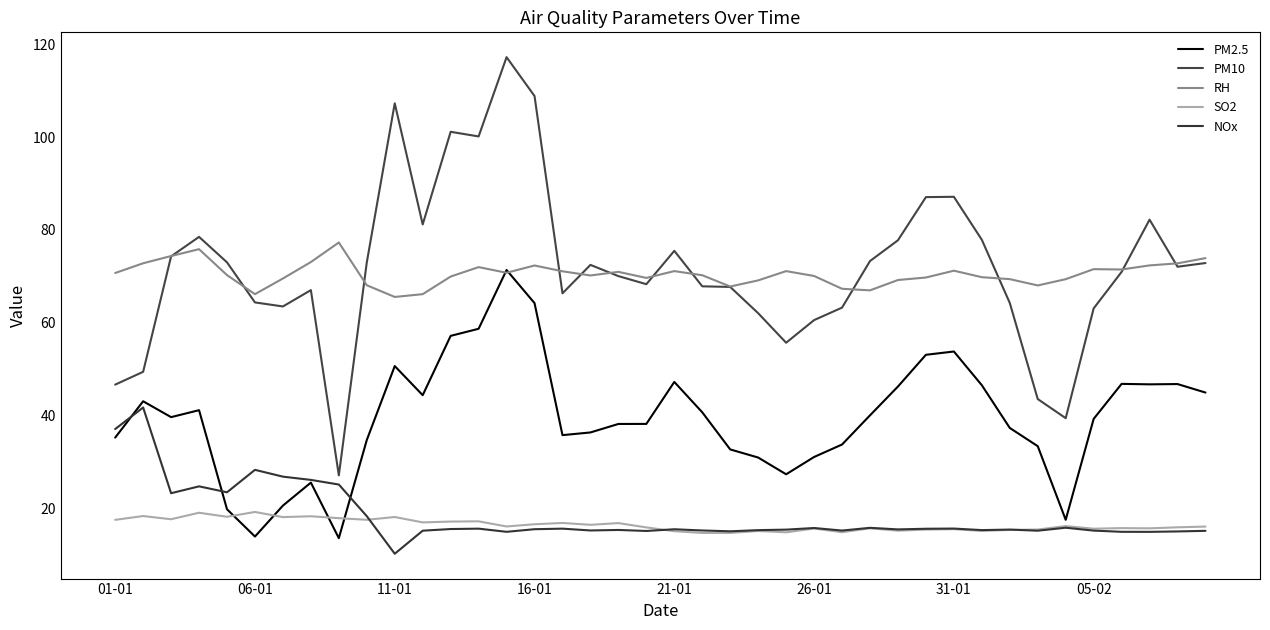

How many lines are shown in the chart?

5